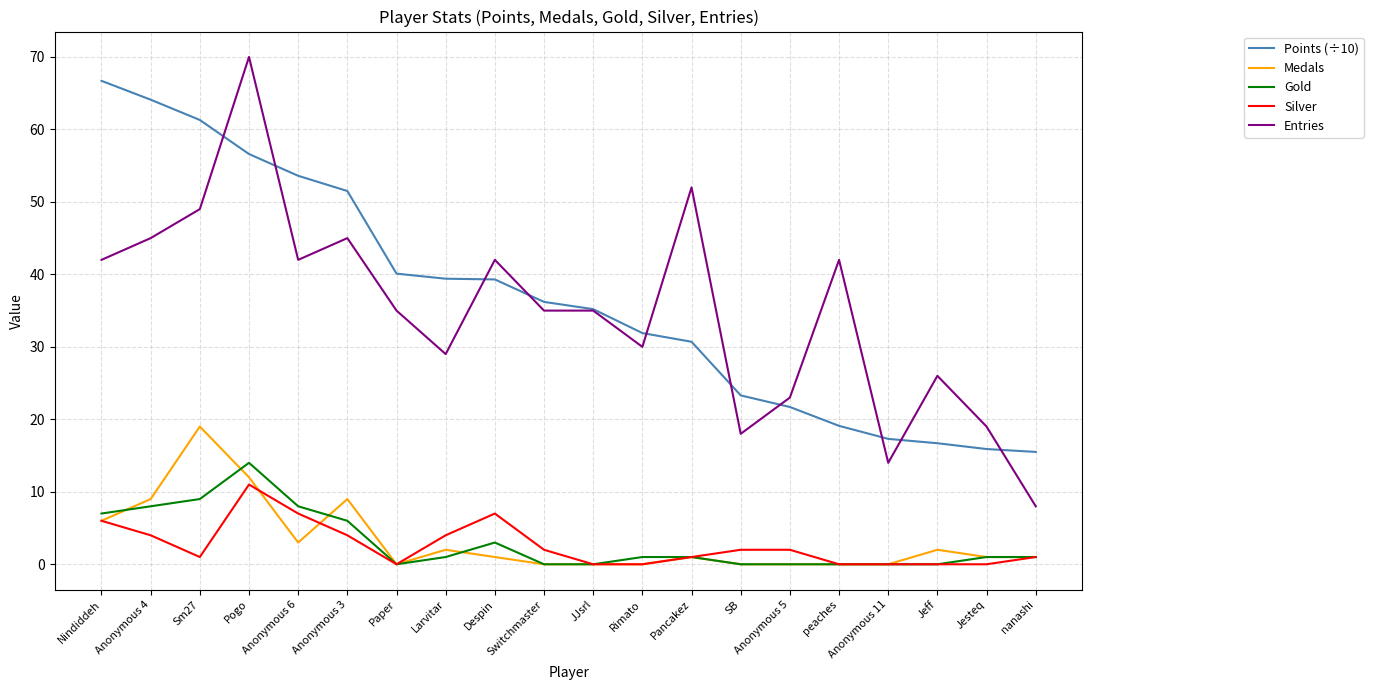

How many lines are shown in the chart?

5